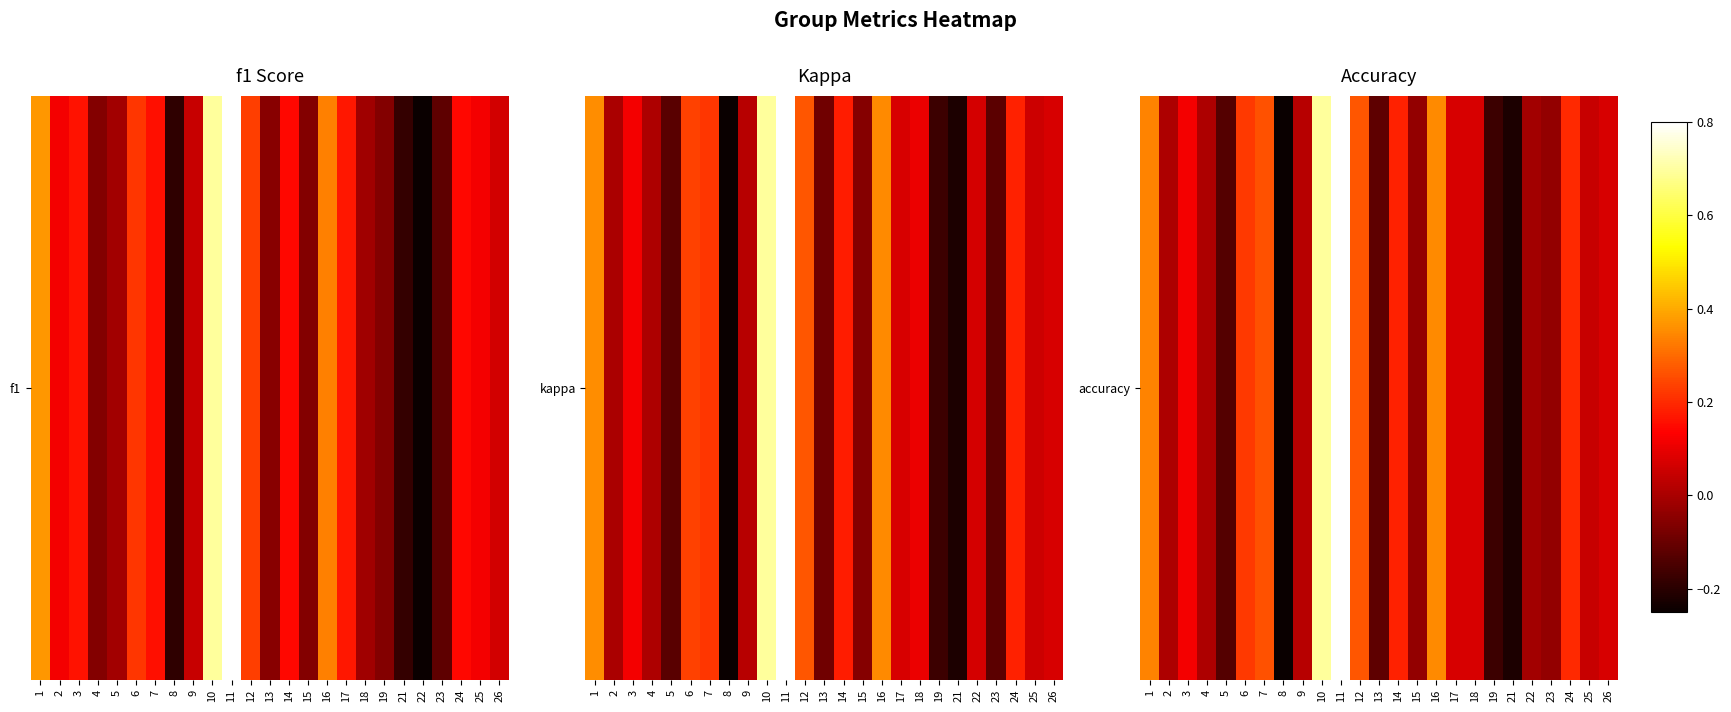

List the labels in order of value, largest first.

11, 10, 16, 1, 12, 7, 6, 24, 14, 3, 17, 18, 26, 25, 9, 2, 4, 22, 15, 23, 13, 5, 19, 21, 8